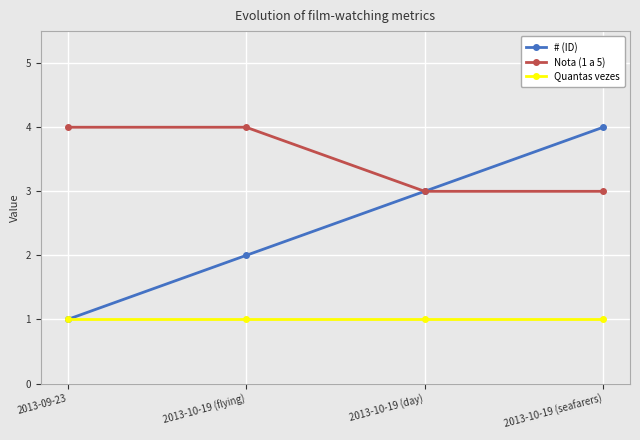

What is the maximum value for # (ID)?

4